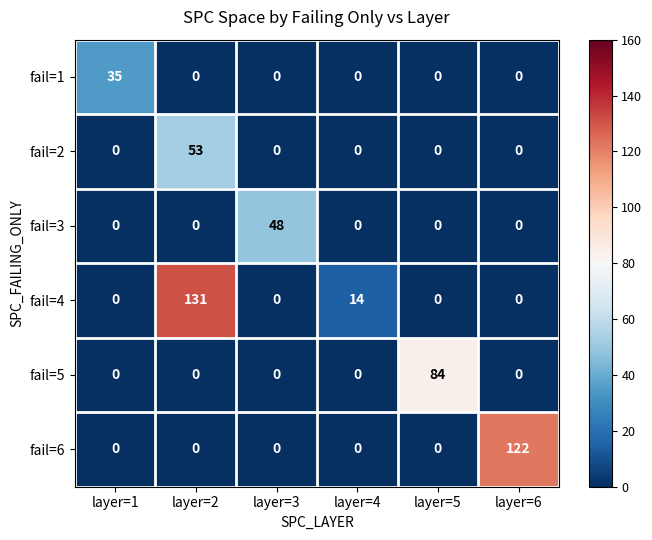

What is the sum of all fail=1 values?

35